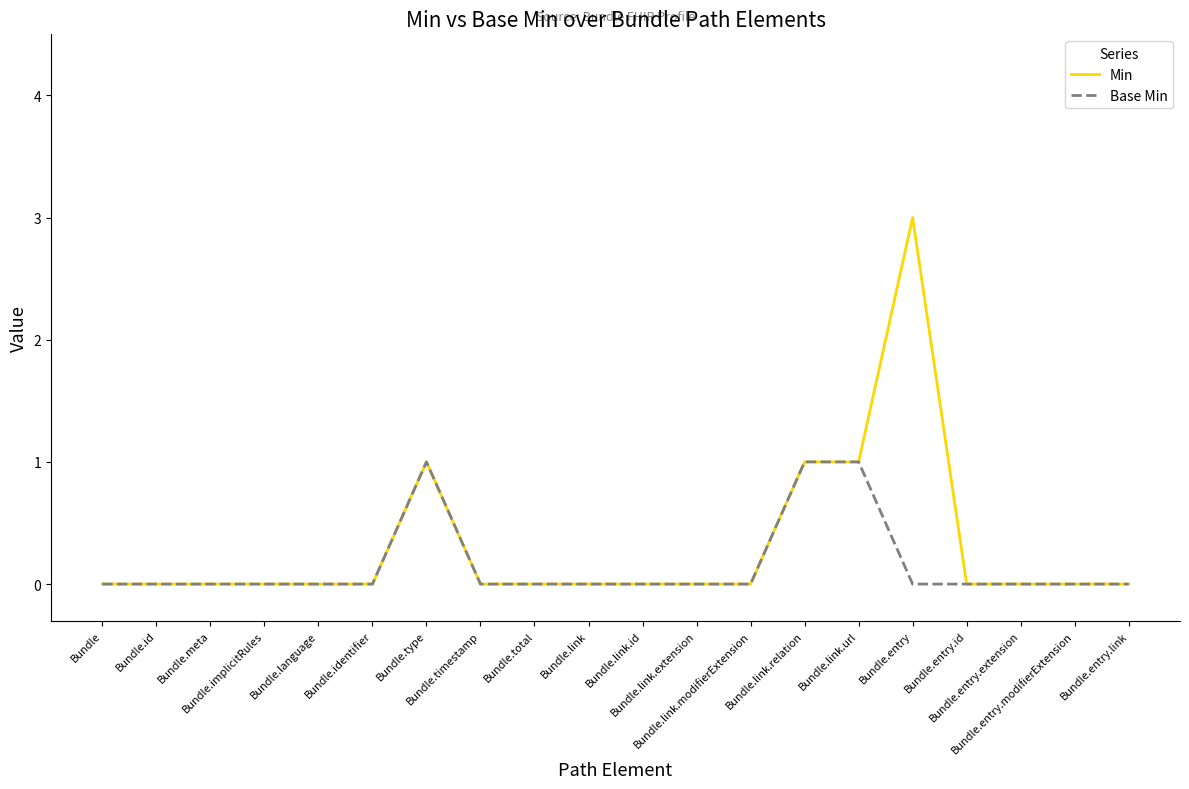

Which series has the largest total across all categories?

Min